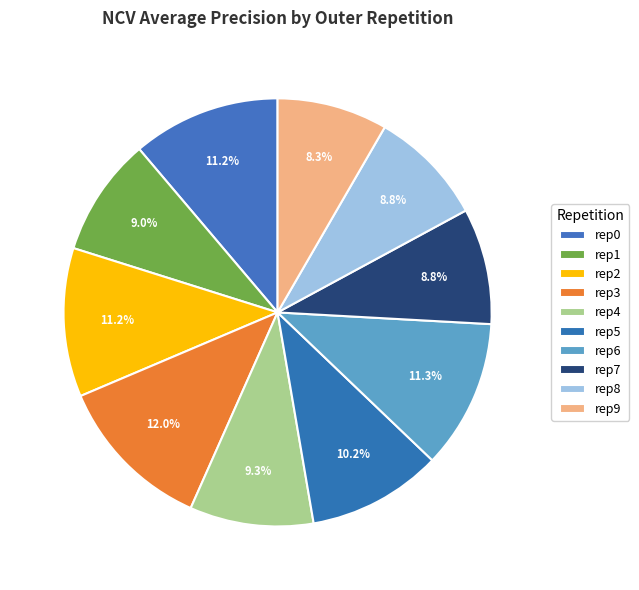

How many slices are in this pie chart?

10